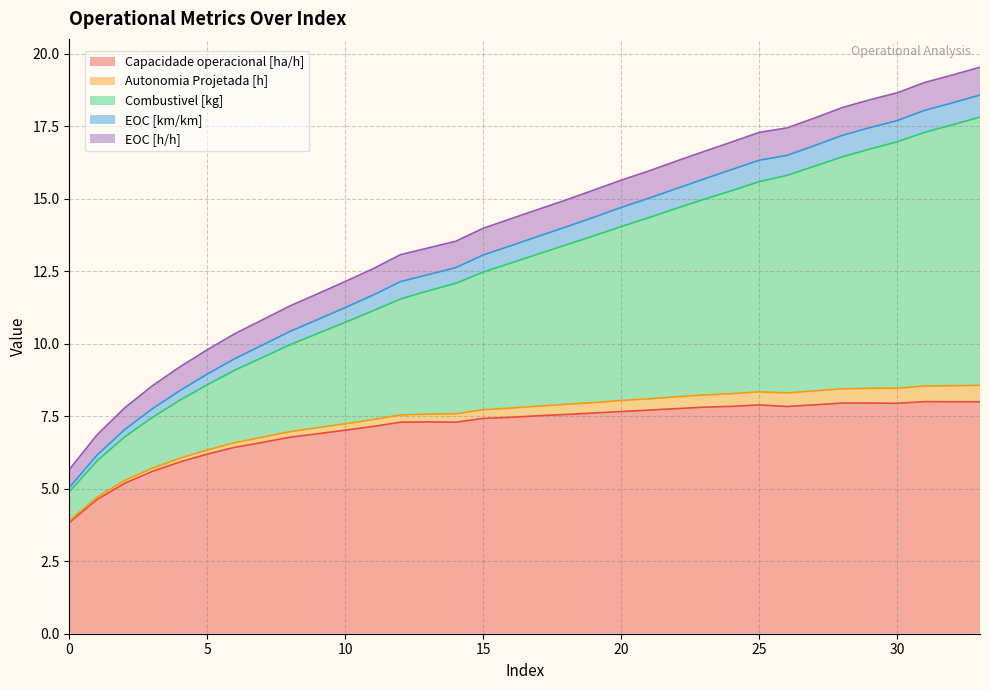

True or false: Combustivel [kg] and Autonomia Projetada [h] cross at least once.

False